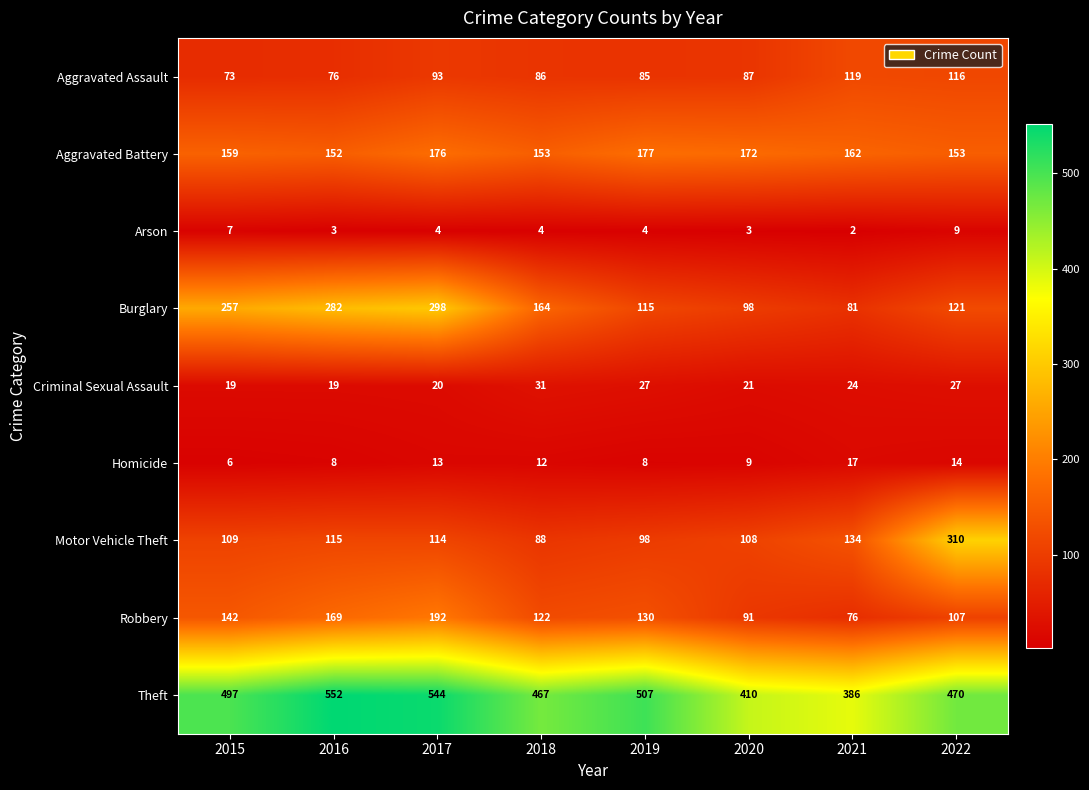

True or false: Homicide has a value of 12 at 2018.

True